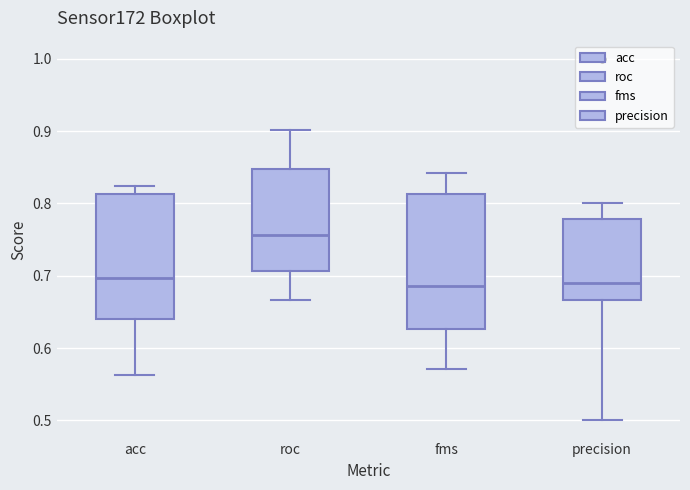

Reading left to right, transcribe this box plot: for each box, give where its median line is, the range the box spans, and where its two whiskers end, as read against the y-axis. The values are not printed on the chart, so give them approximately, as read against the axis.

acc: median 0.70, box 0.64 to 0.81, whiskers 0.56 to 0.82
roc: median 0.76, box 0.71 to 0.85, whiskers 0.67 to 0.90
fms: median 0.69, box 0.63 to 0.81, whiskers 0.57 to 0.84
precision: median 0.69, box 0.67 to 0.78, whiskers 0.50 to 0.80